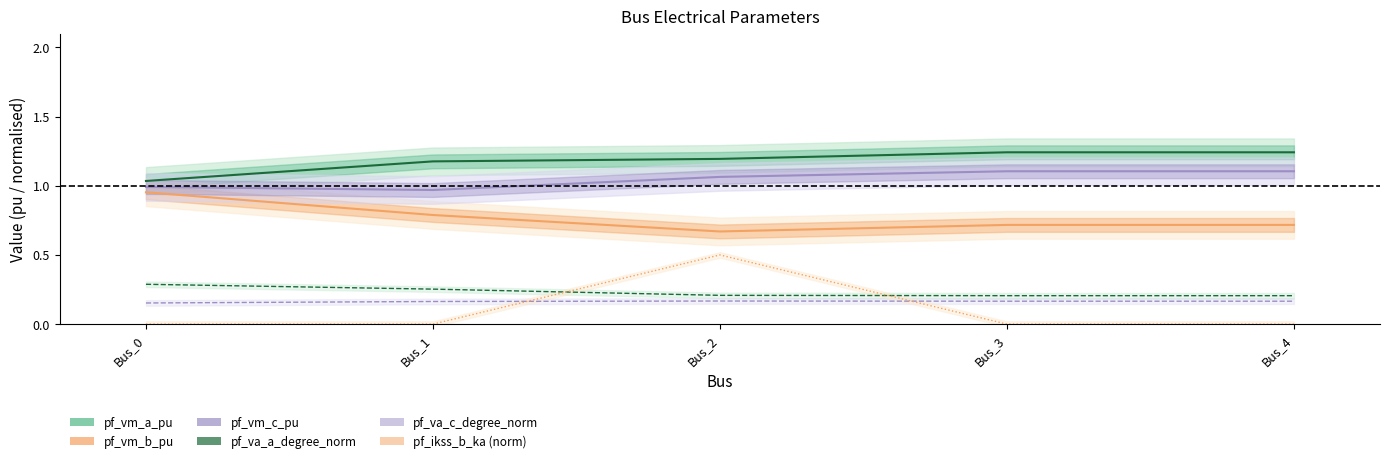

At which label does pf_vm_c_pu reach its peak?

Bus_3